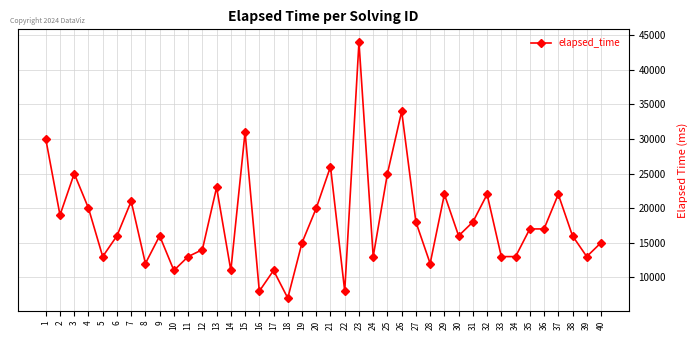

What is the value of the 24th point from the left?

13000